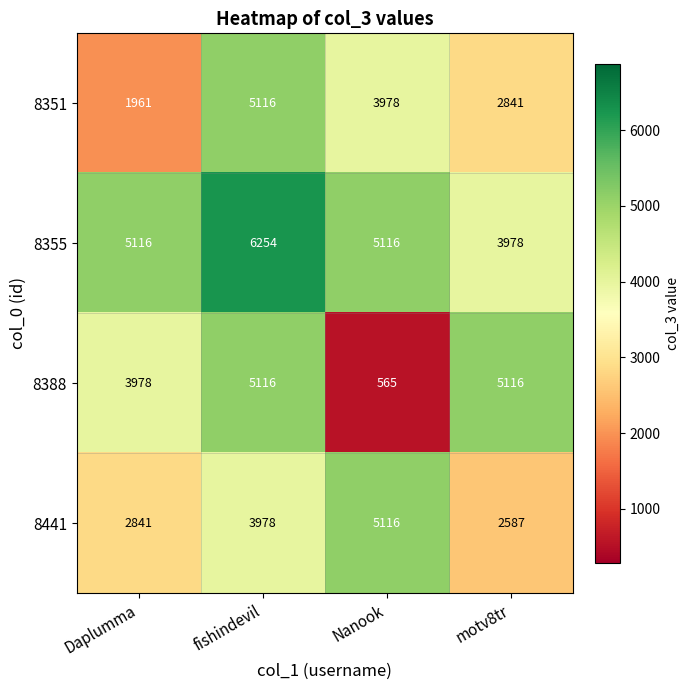

Which series has the largest range (max minus min)?

8388